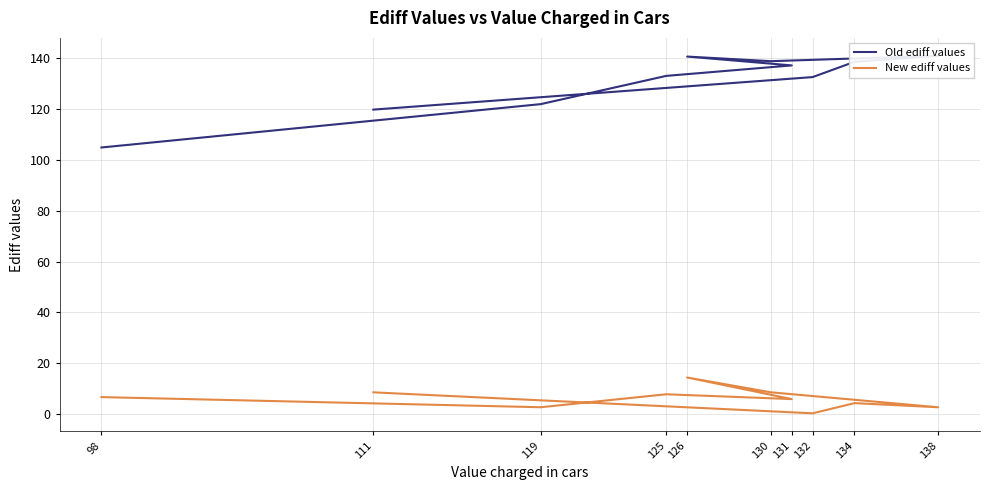

Is this an area chart (filled region under the line)?

No